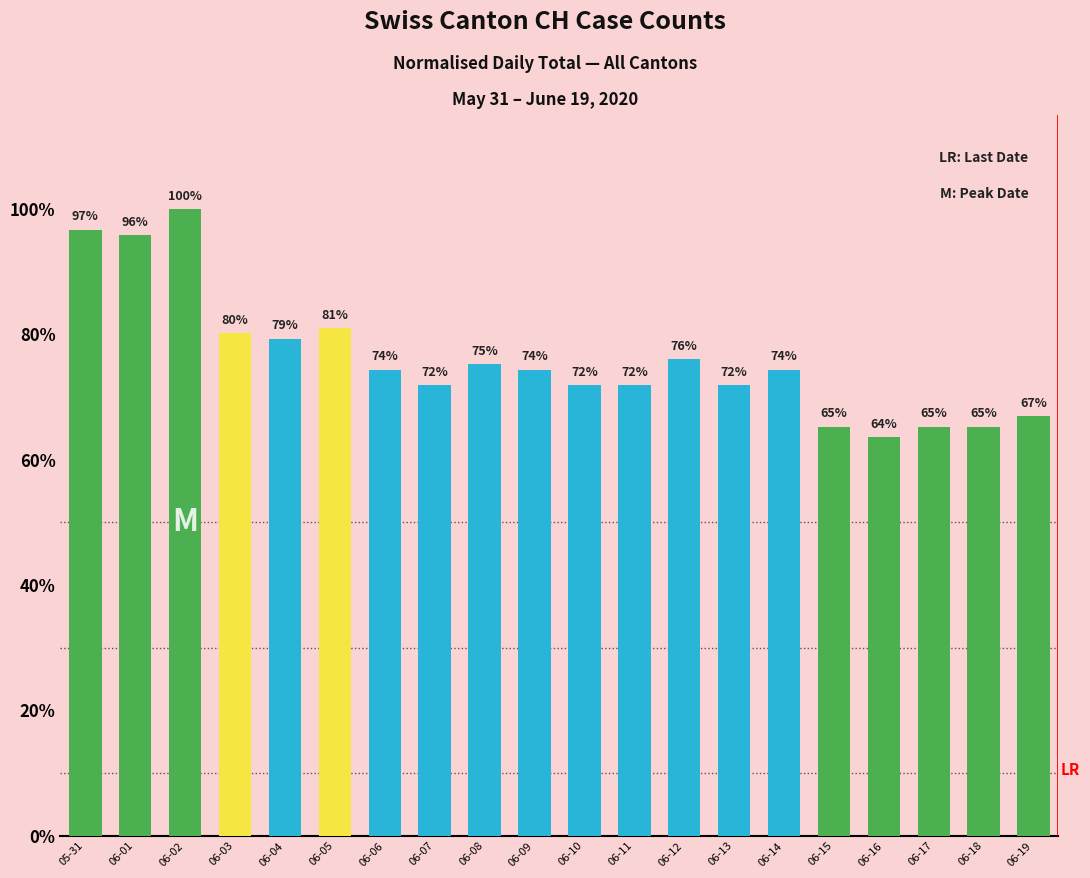

What is the sum of the values at 06-13 and 06-10?

1.4